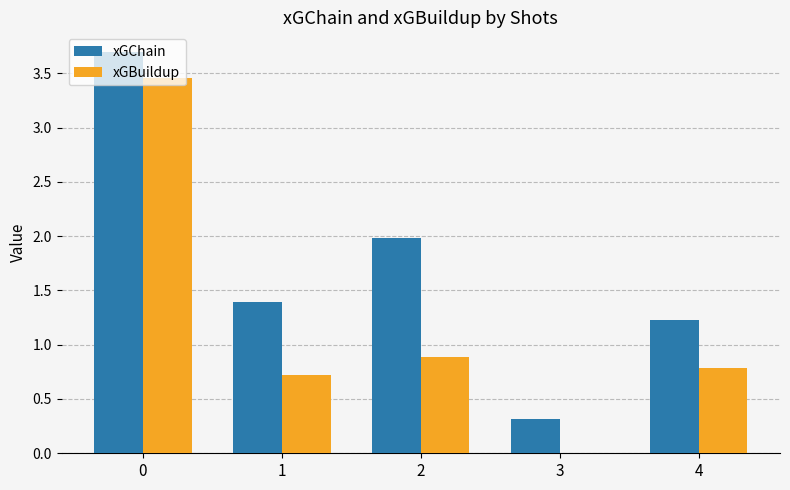

What is the maximum value for xGChain?

3.7